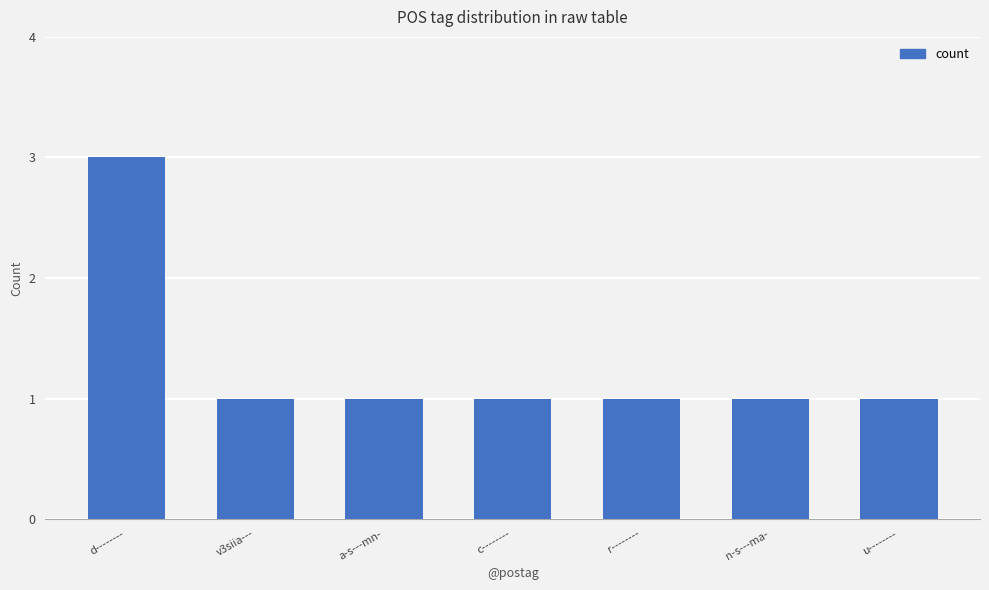

What is the label of the 7th bar from the right?

d--------